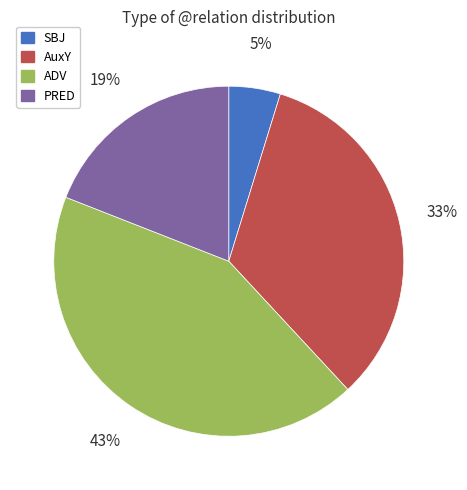

Is there any slice that represents more than half of the pie?

No